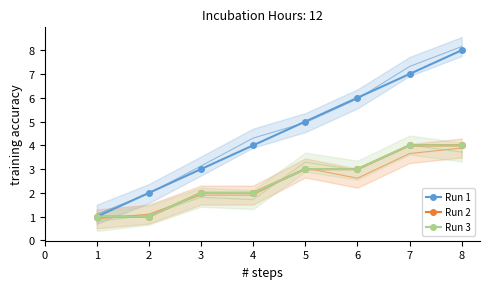

What is the value of the Run 2 point at the 5th from the left?

3